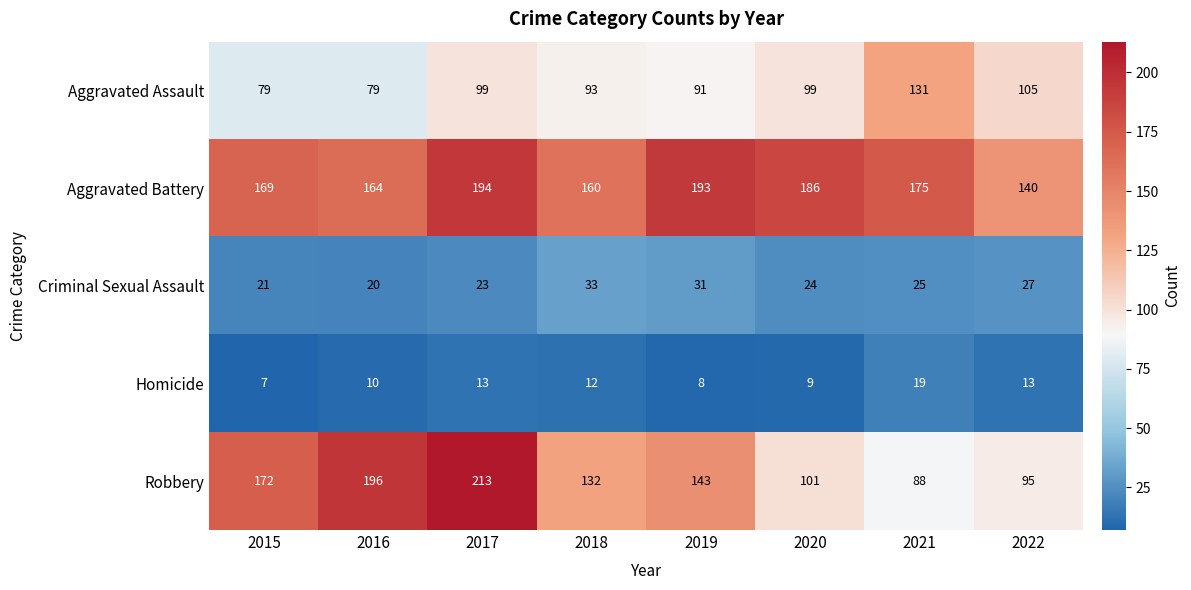

What is the total value across all series at 2015?

448